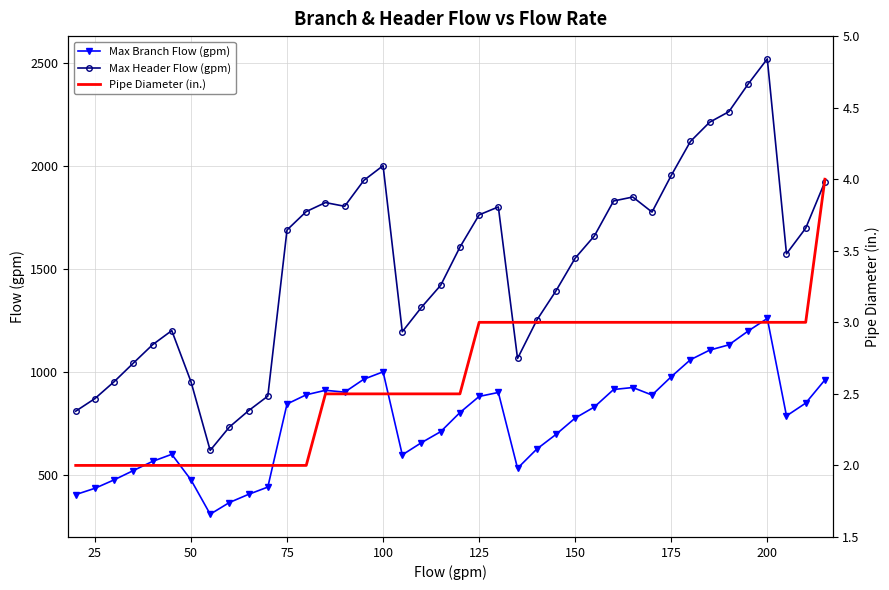

True or false: Max Branch Flow (gpm) and Max Header Flow (gpm) intersect in this chart.

False